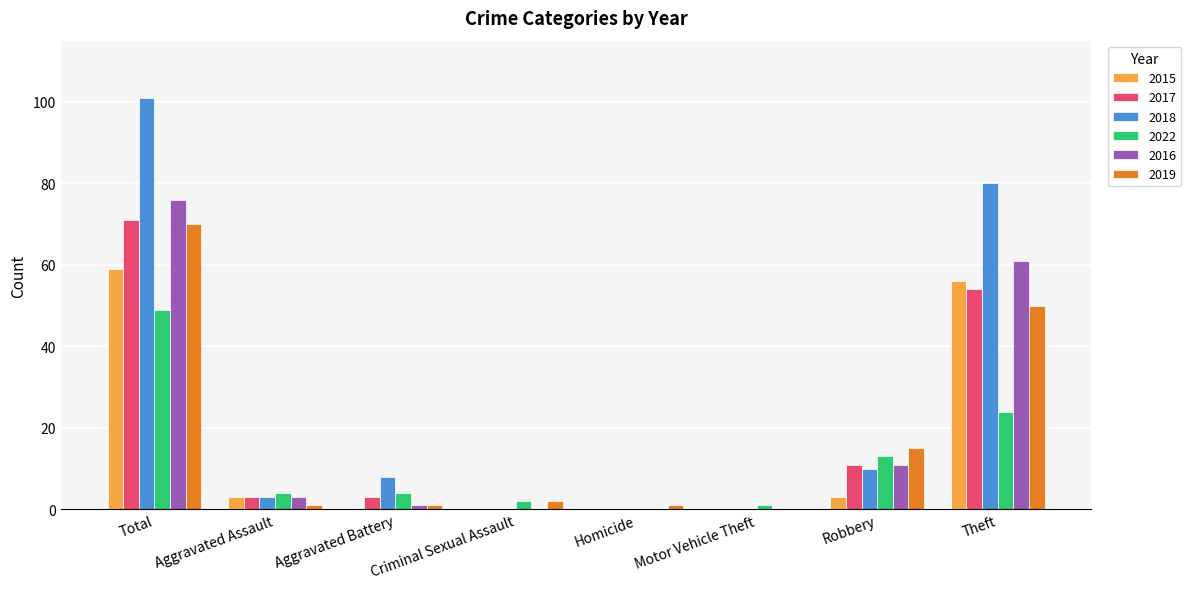

At which label does 2017 reach its peak?

Total